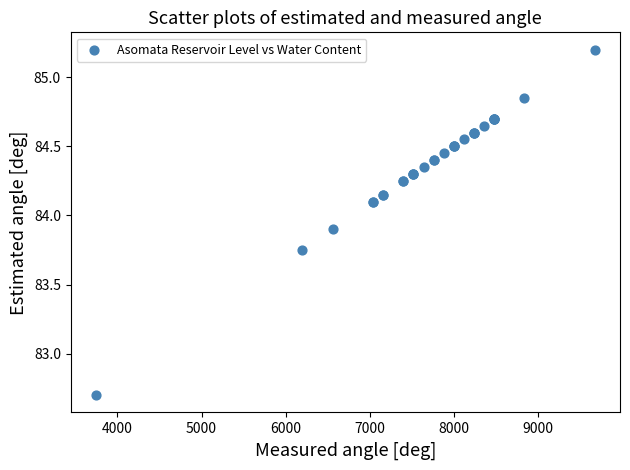

What Y value in the scatter plot is closest to 83?

82.7